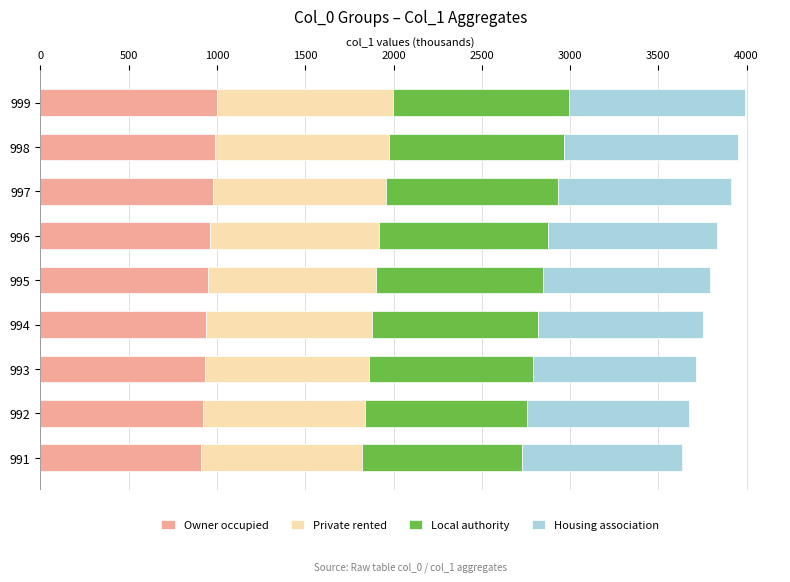

Is it true that Owner occupied equals 231.1 at 991?

False